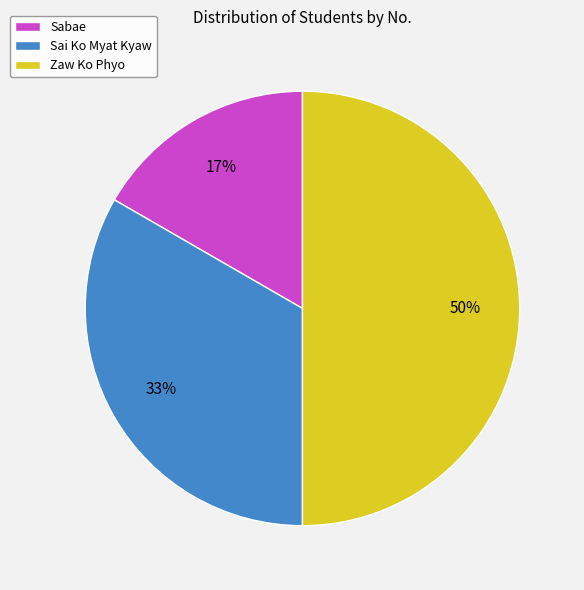

What is the largest slice in the pie chart?

Zaw Ko Phyo